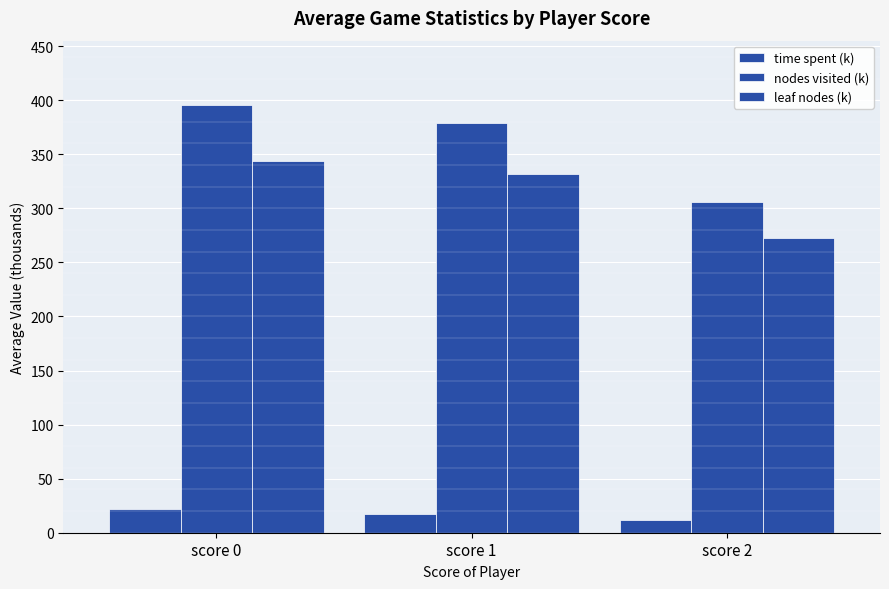

The leaf nodes (k) series shows 522.6 at score 0. True or false?

False